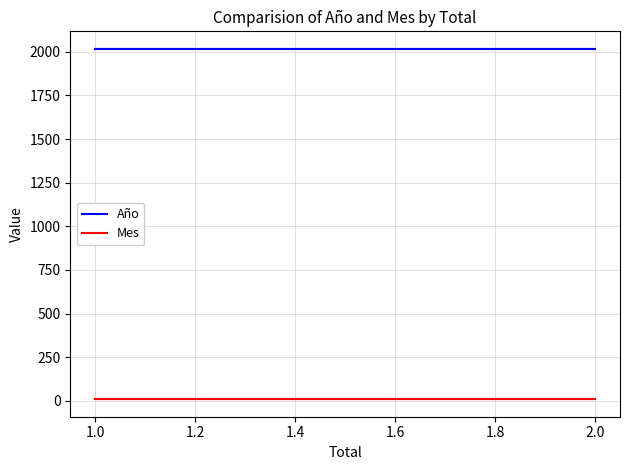

The value of Mes at 1.0 is 16. True or false?

False